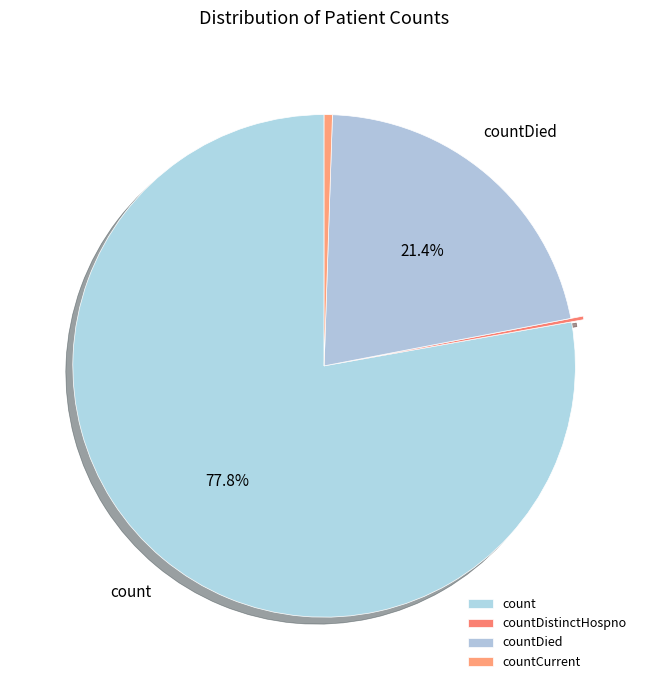

What is the total percentage of countCurrent and count?

78.3%